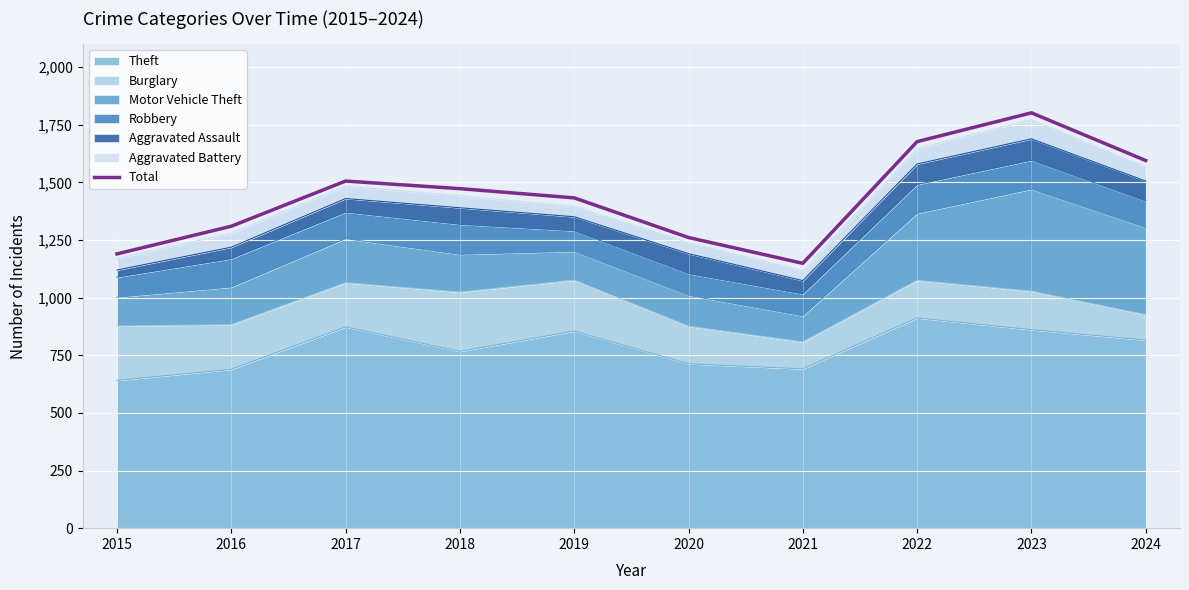

Rank the categories by value from highest to lowest.

2023, 2022, 2024, 2017, 2018, 2019, 2016, 2020, 2015, 2021